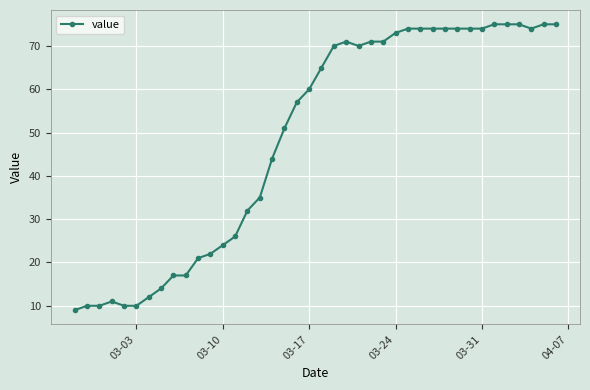

What is the value of the 20th point from the left?

60